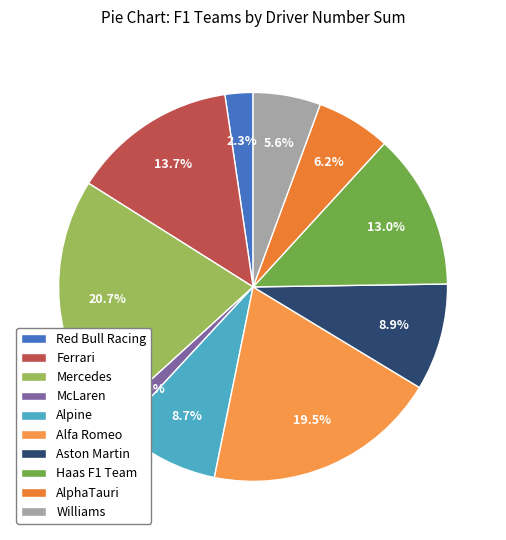

How many segments does this pie chart have?

10